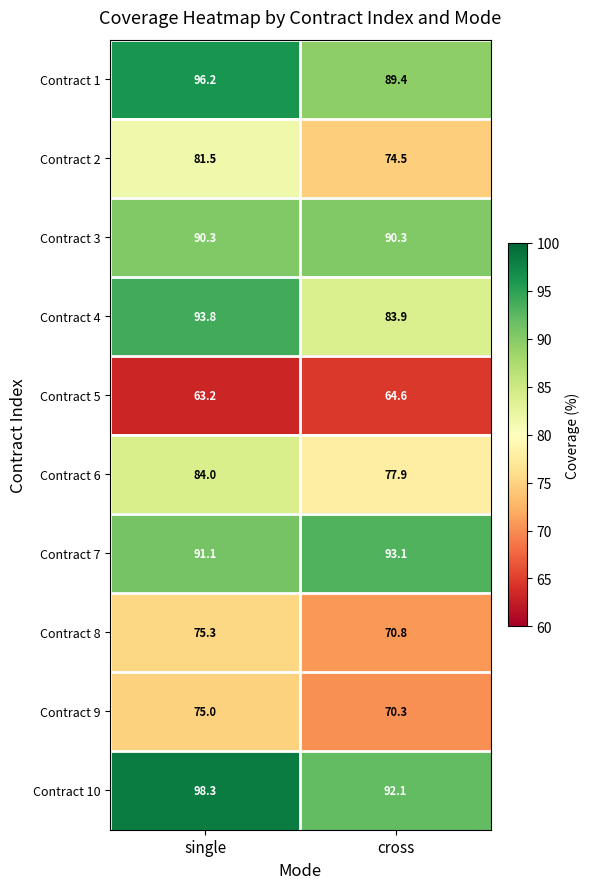

Is it true that Contract 3 equals 90.3 at cross?

True